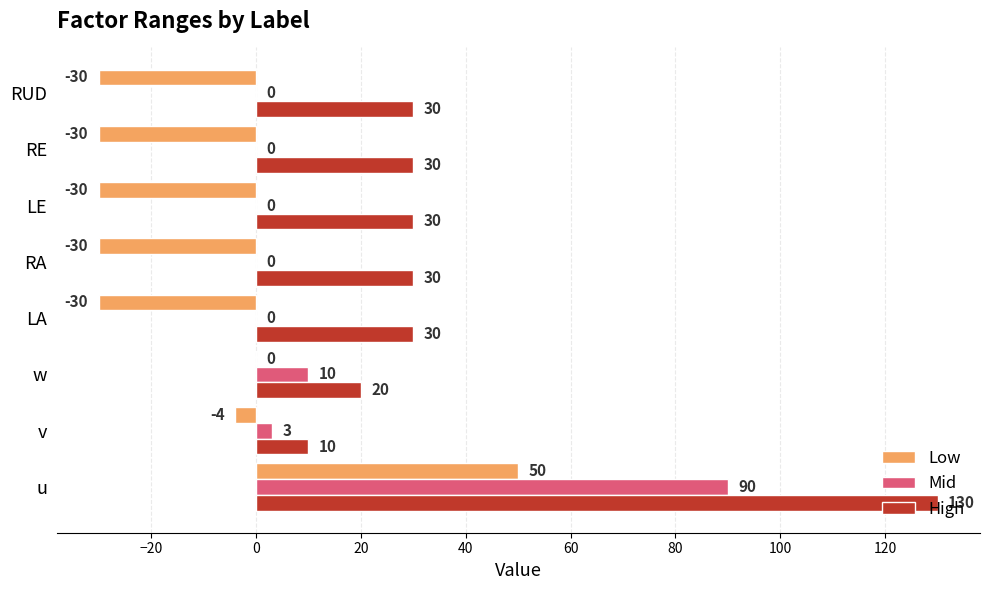

Between v and LA, which series saw the biggest shift?

Low